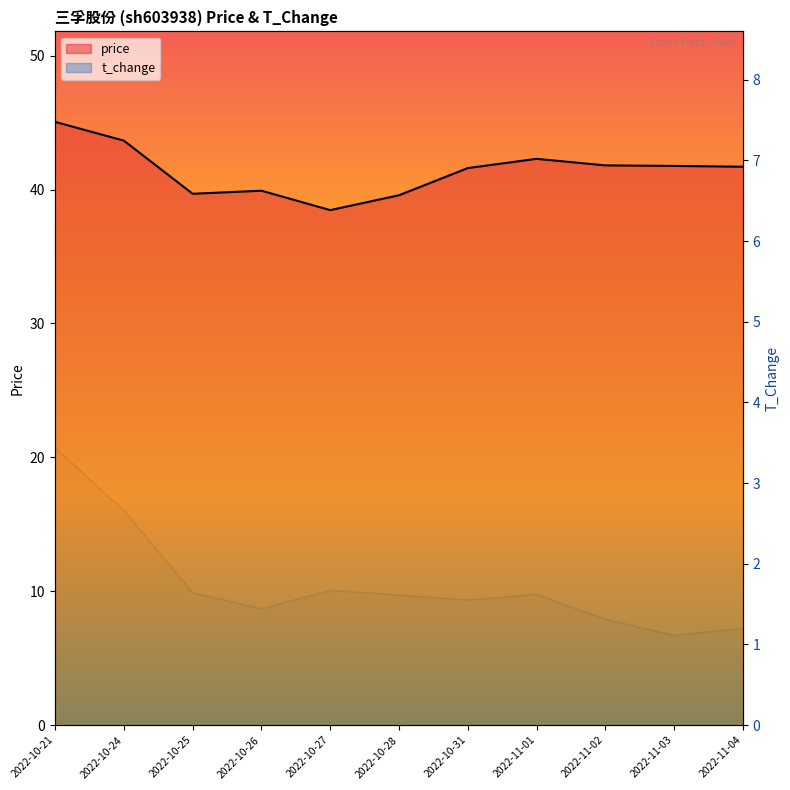

What is the label of the 7th point from the left?

2022-10-31